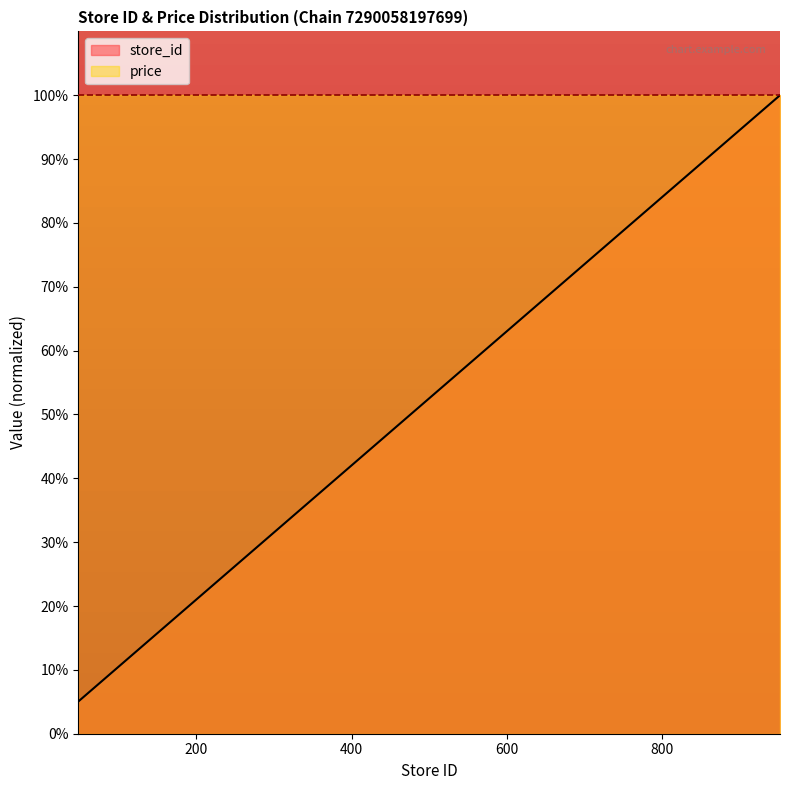

List the series in order of their overall mean, lowest first.

store_id, price